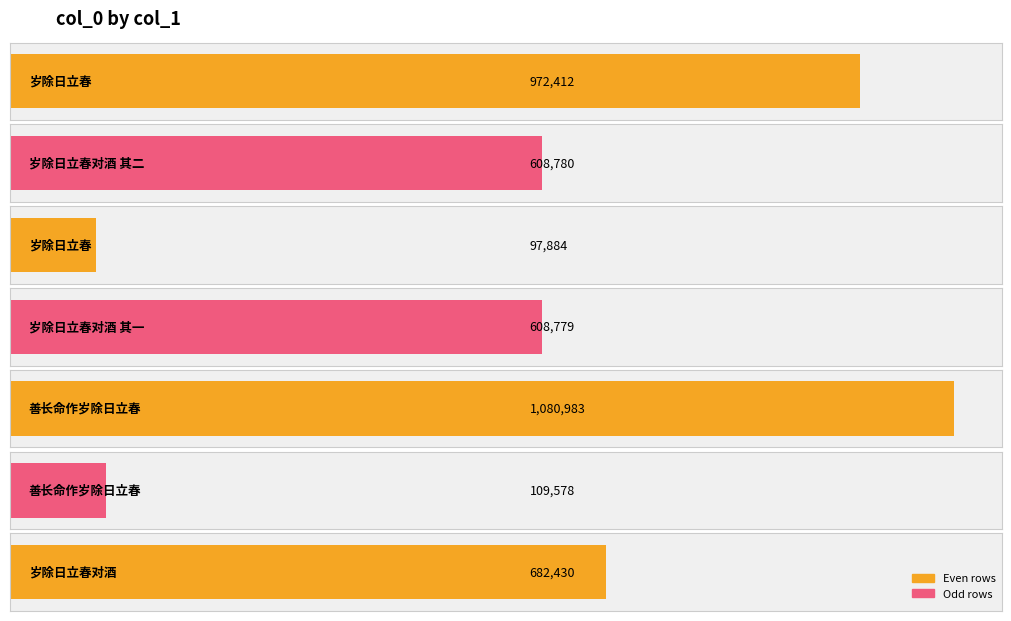

Which has a higher value, 善长命作岁除日立春 or 善长命作岁除日立春?

善长命作岁除日立春